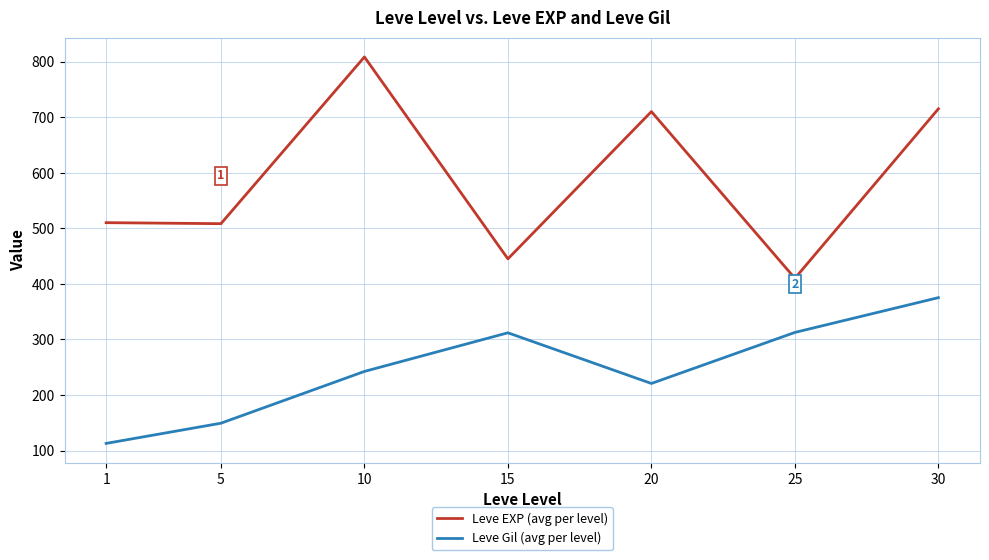

Which series has the widest spread of values?

Leve EXP (avg per level)